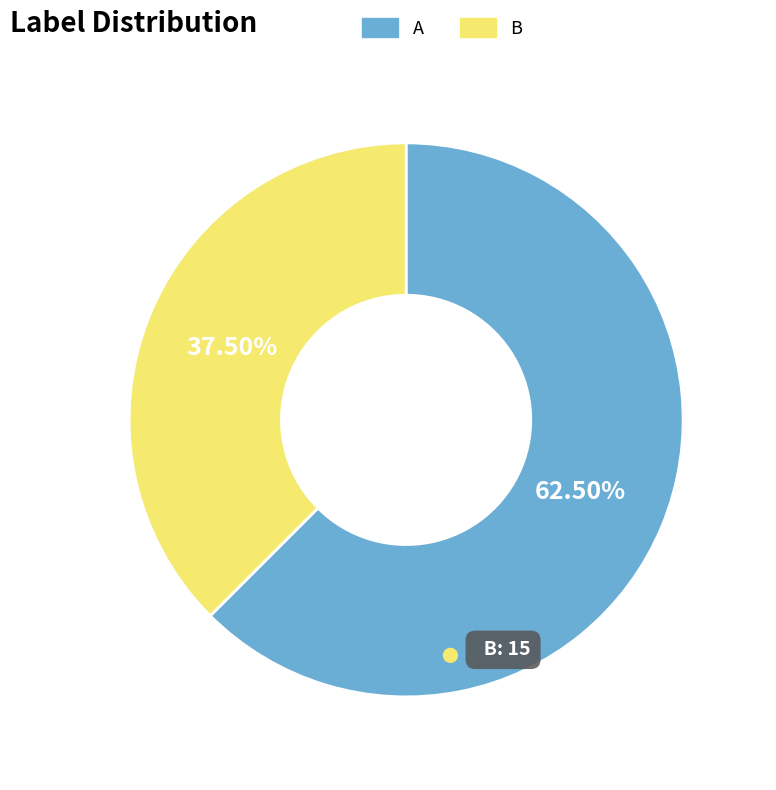

Which category has the smallest portion of the pie?

B